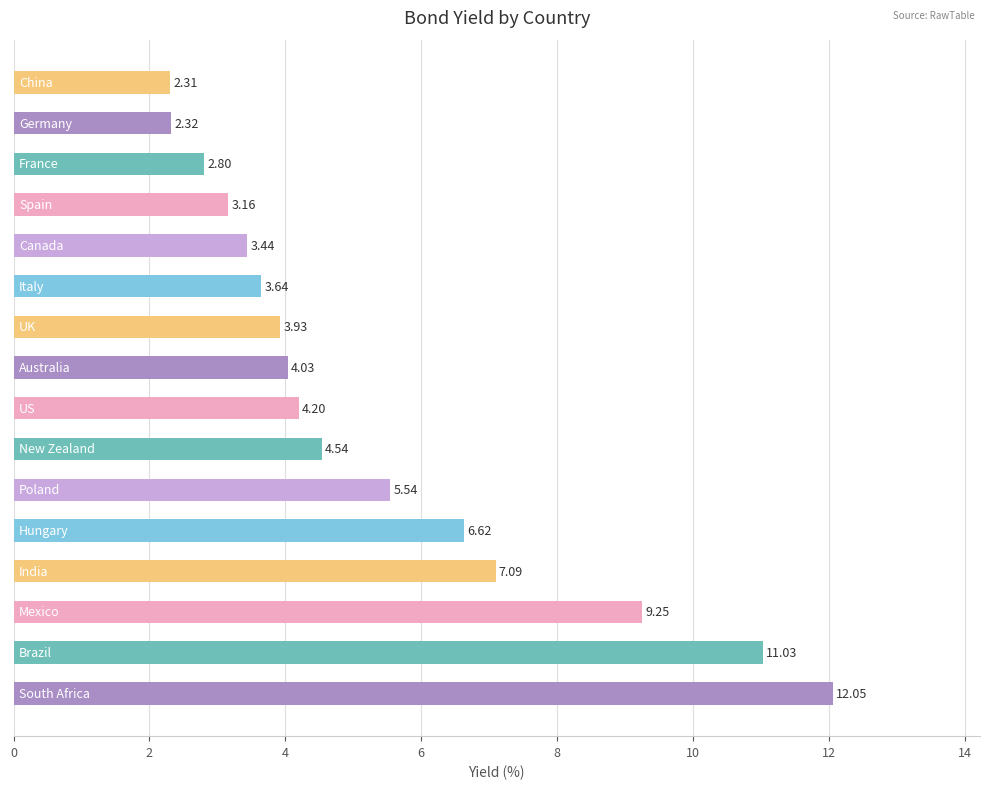

What is the difference between the second highest and second lowest values?

8.7